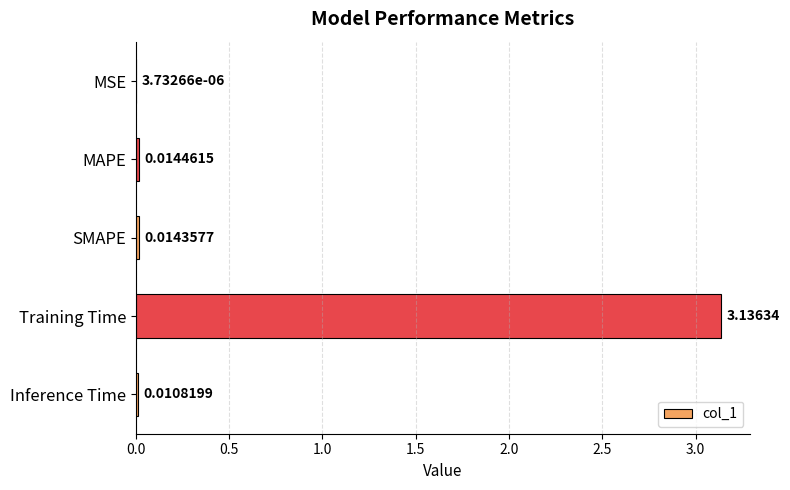

What is the sum of all values?

3.2